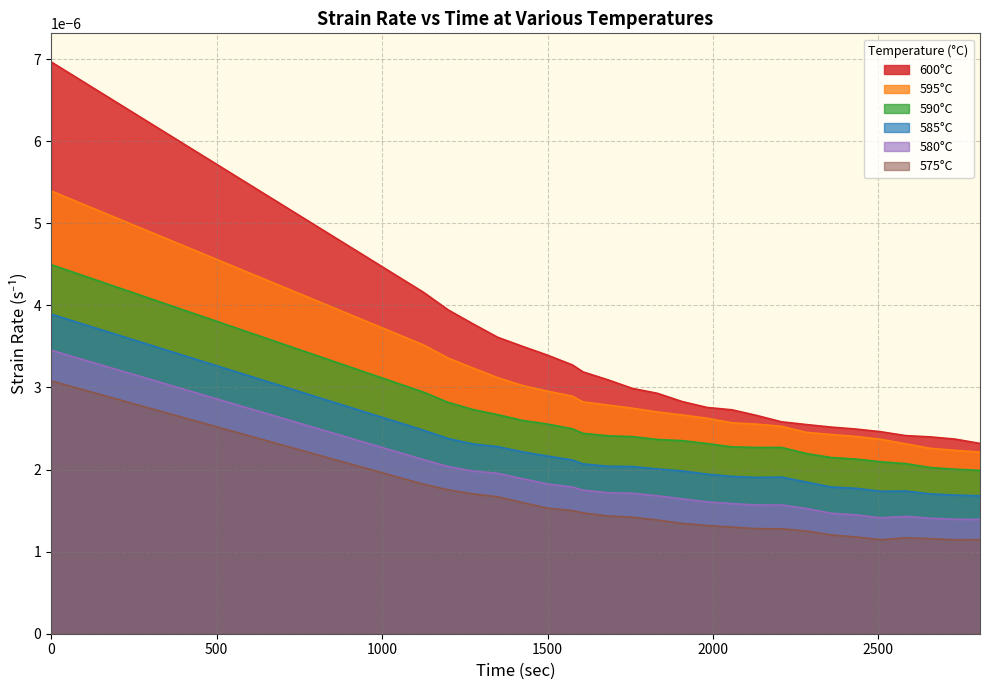

Rank the series by their maximum value, from lowest to highest.

575°C, 580°C, 585°C, 590°C, 595°C, 600°C